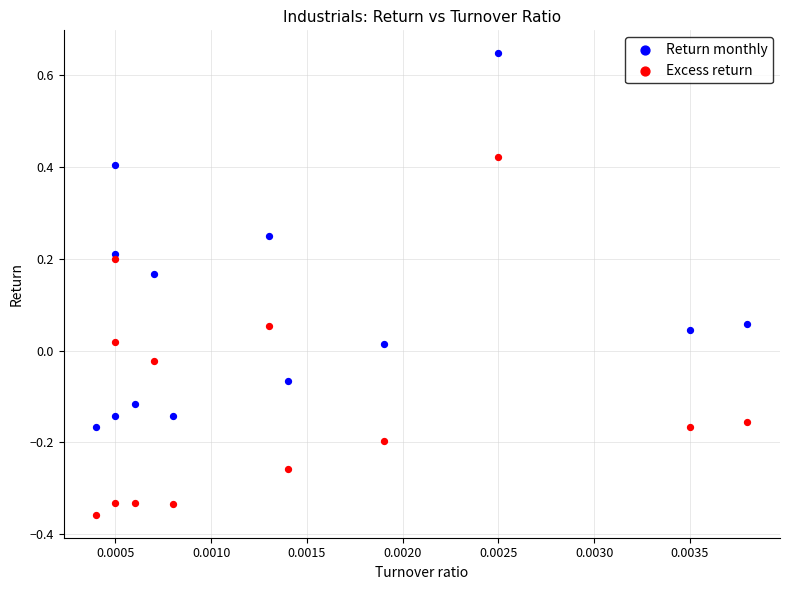

Which series has the largest Y range (max minus min)?

Return monthly